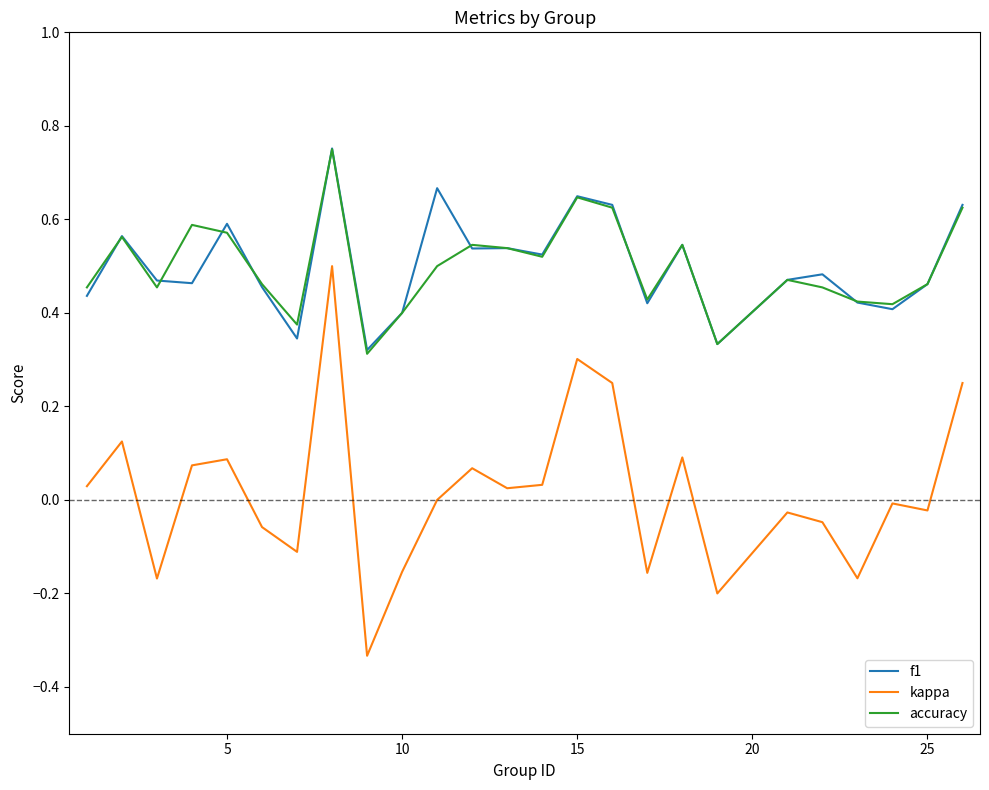

True or false: accuracy and kappa intersect in this chart.

False